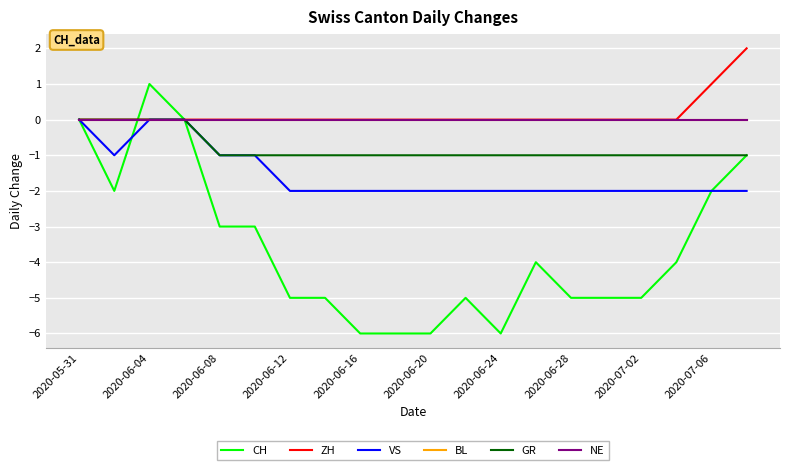

Does the chart have visible grid lines?

Yes